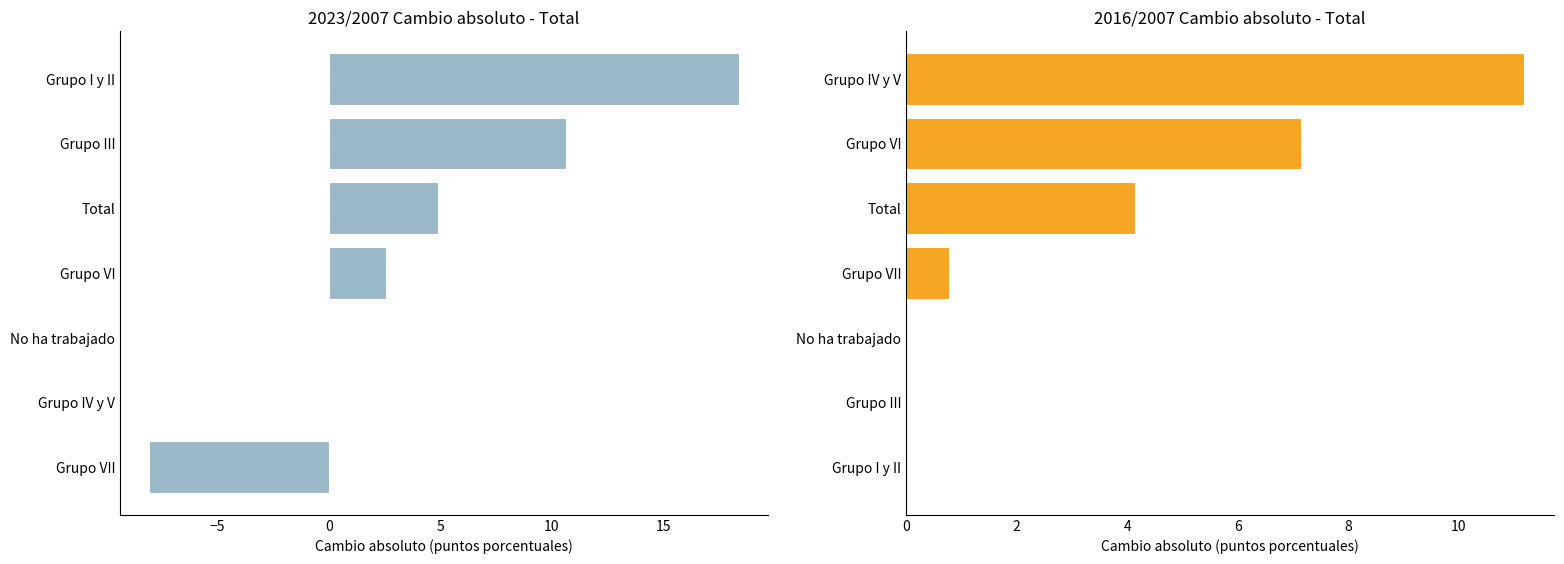

What are all the series names shown in the legend?

2023/2007 (Total), 2016/2007 (Total)